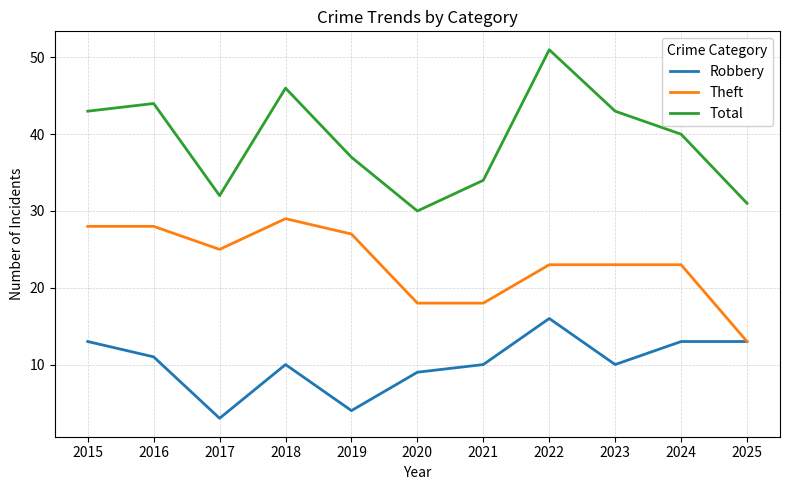

Which category has the highest value across all series?

2022